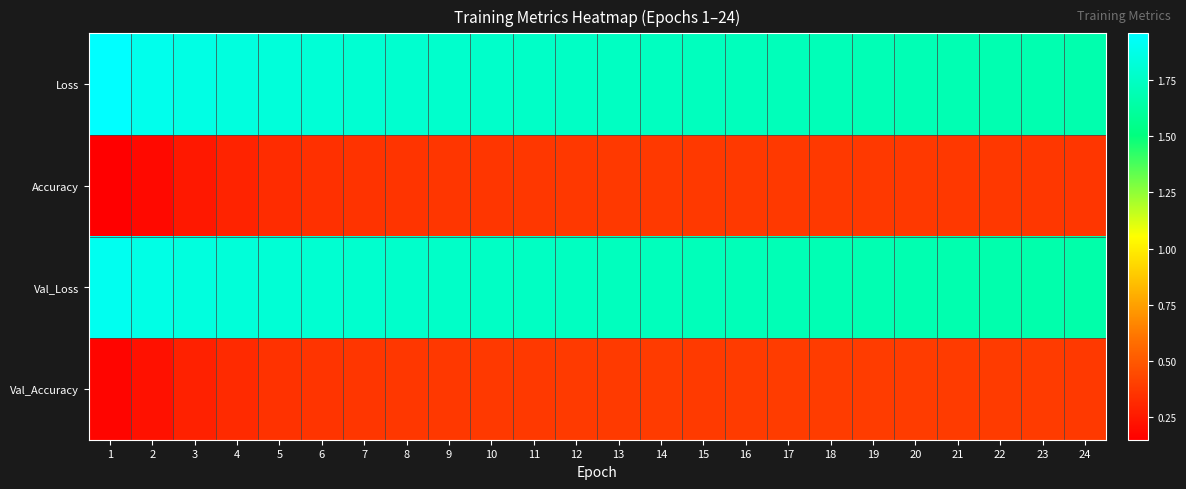

List the series in order of their peak value, highest first.

Loss, Val_Loss, Val_Accuracy, Accuracy